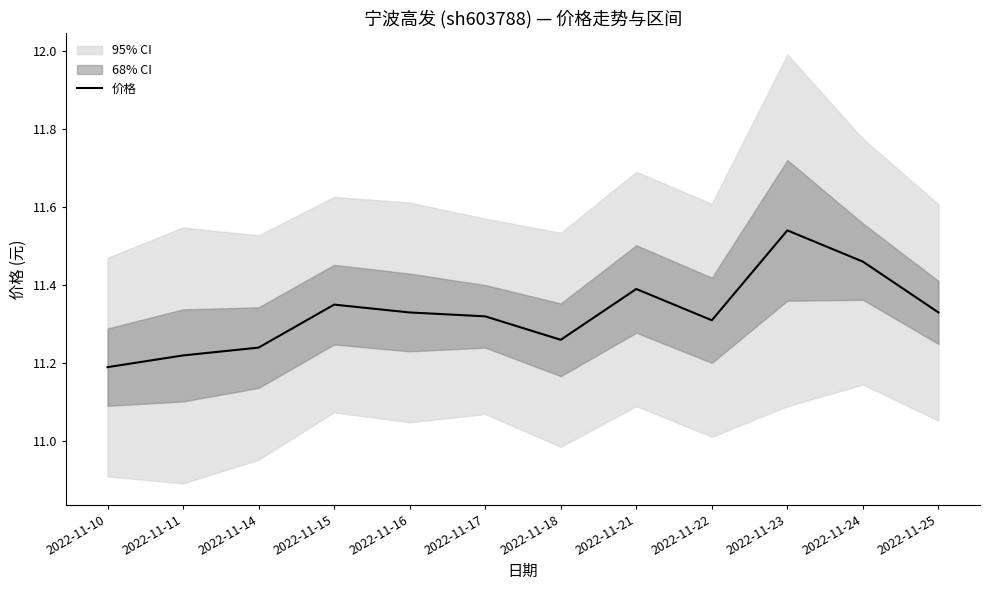

Which category has the lowest value across all series?

2022-11-10